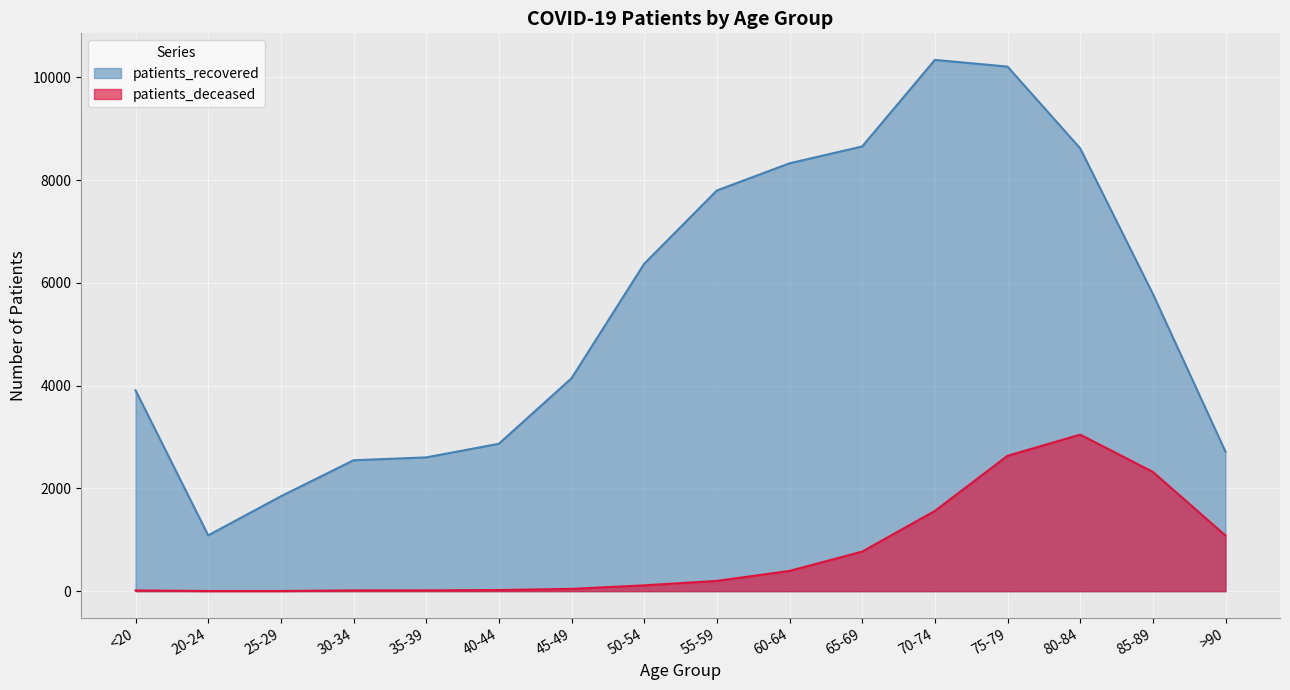

List the series in order of their peak value, lowest first.

patients_deceased, patients_recovered